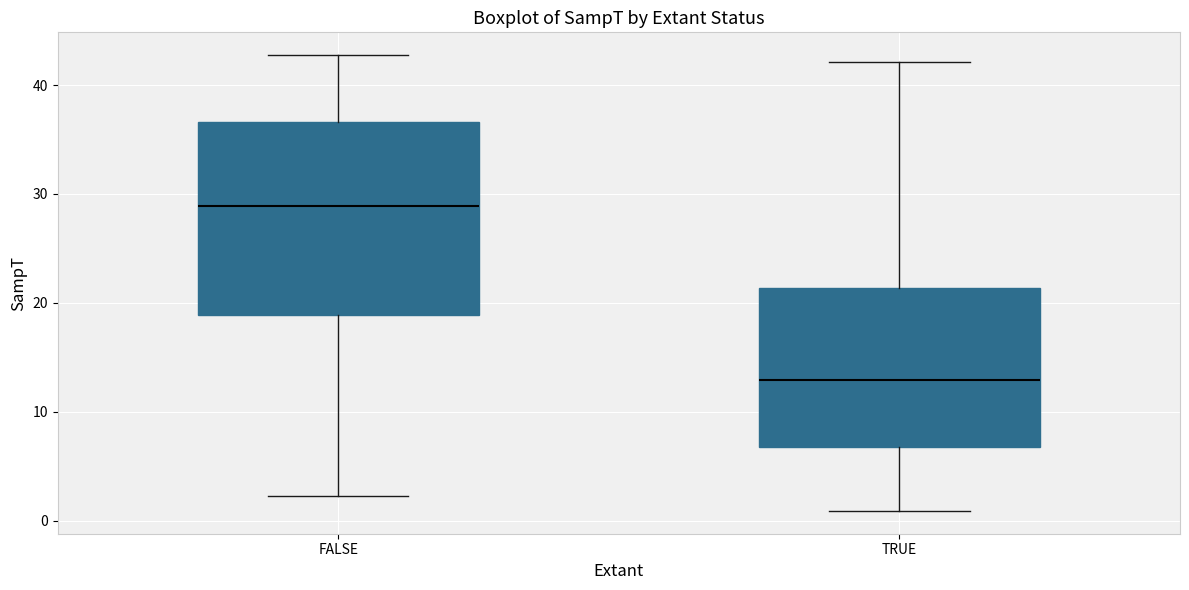

Reading left to right, read every box against the y-axis: the position of its median line, the range the box covers, and the ends of its whiskers. The values are not printed on the chart, so give them approximately, as read against the axis.

FALSE: median 29, box 19 to 37, whiskers 2 to 43
TRUE: median 13, box 7 to 21, whiskers 1 to 42